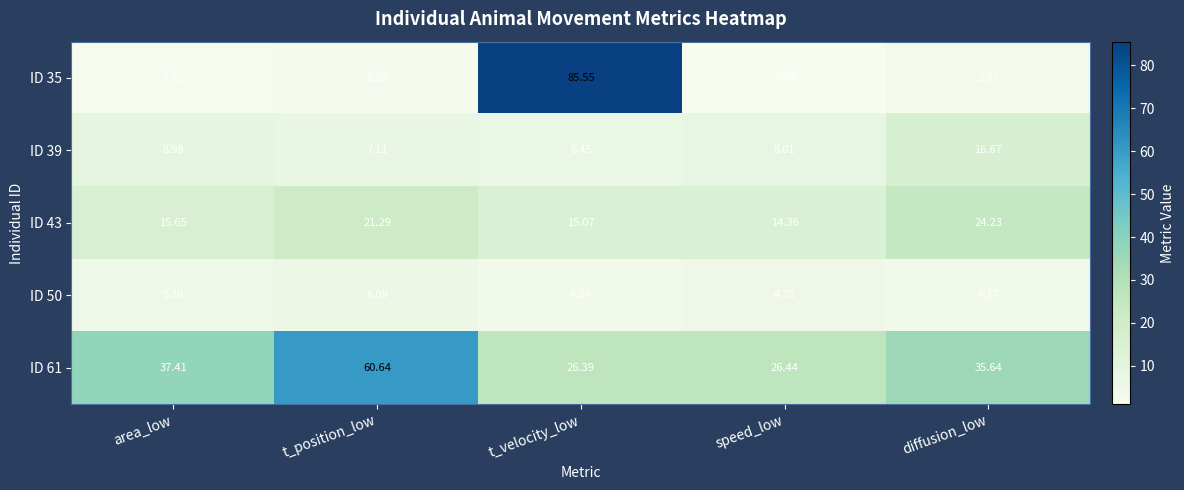

Where is ID 61 nearest to the value 43?

area_low